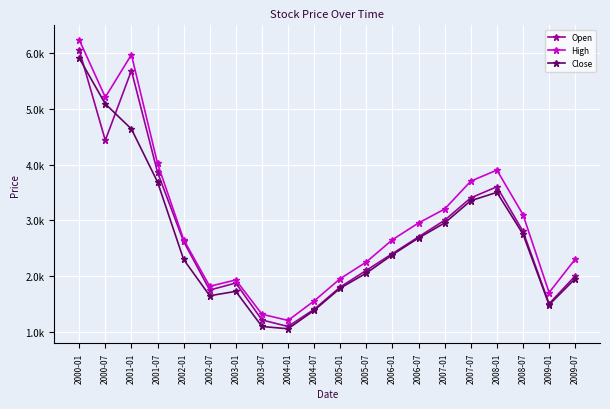

What is the total value across all series at 2005-01?

5531.5